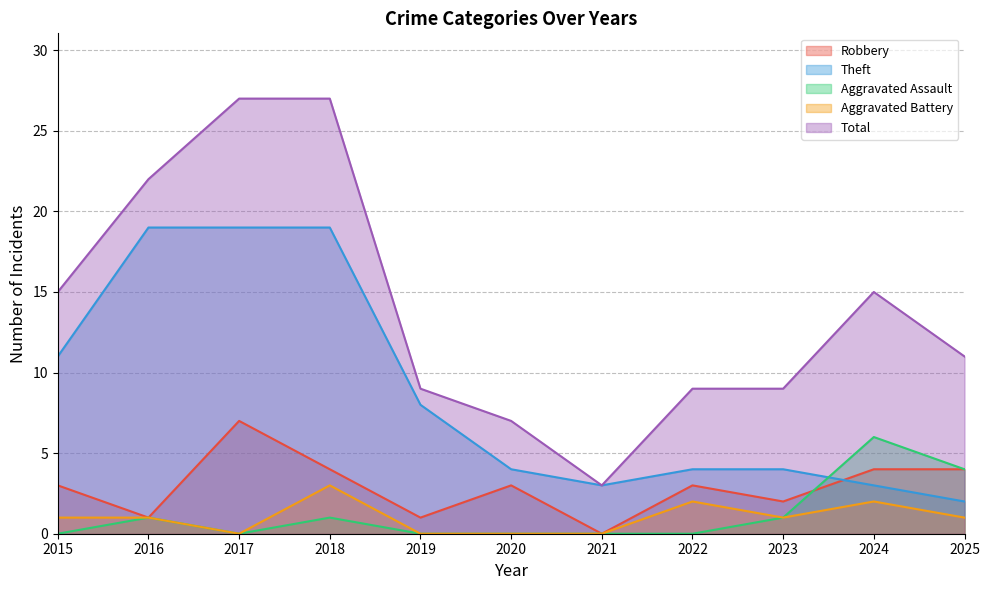

How many data points in Total are above 11?

5